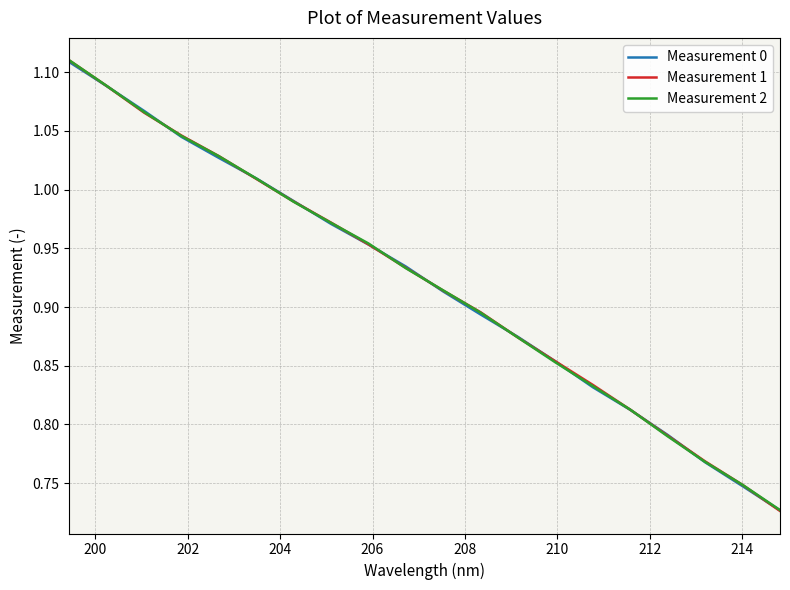

At how many categories does at least one series exceed 0?

20